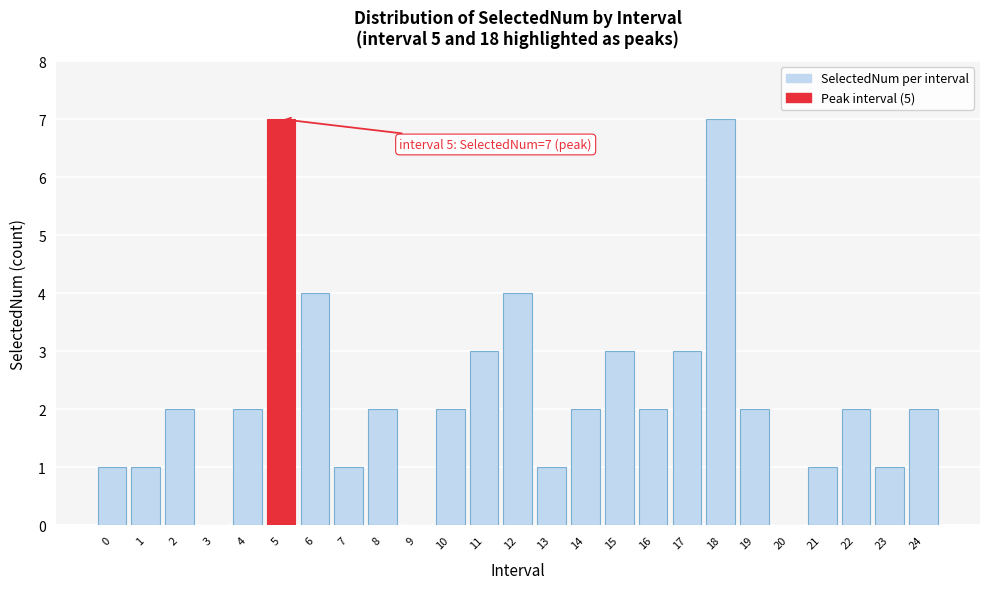

Reading left to right, list all the values displayed in this chart.

0=1	1=1	2=2	3=0	4=2	5=7	6=4	7=1	8=2	9=0	10=2	11=3	12=4	13=1	14=2	15=3	16=2	17=3	18=7	19=2	20=0	21=1	22=2	23=1	24=2